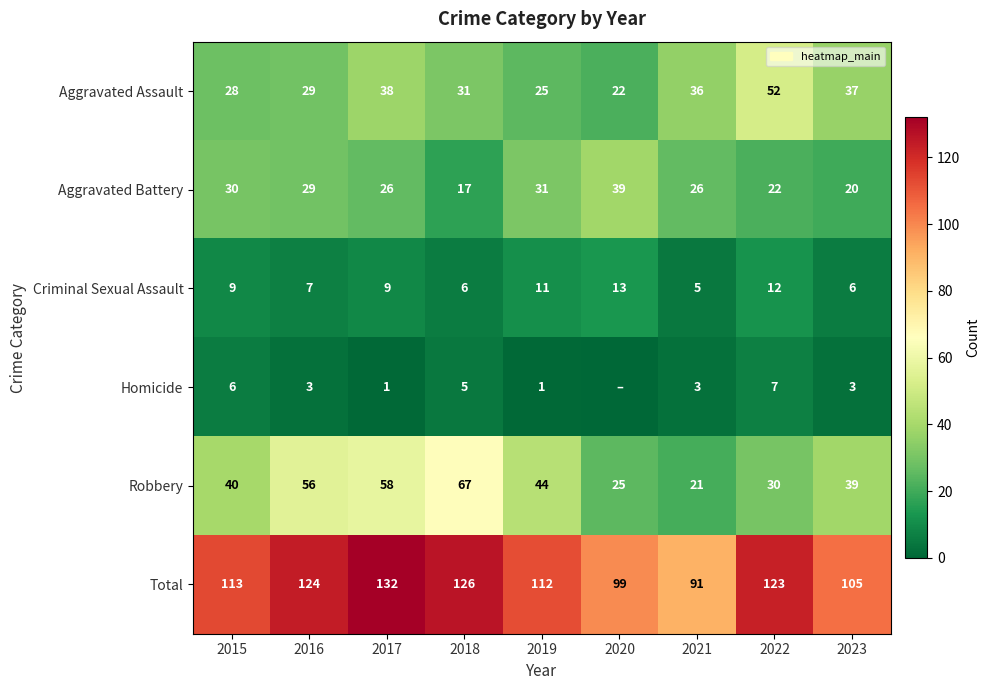

The Aggravated Assault series shows 22 at 2020. True or false?

True